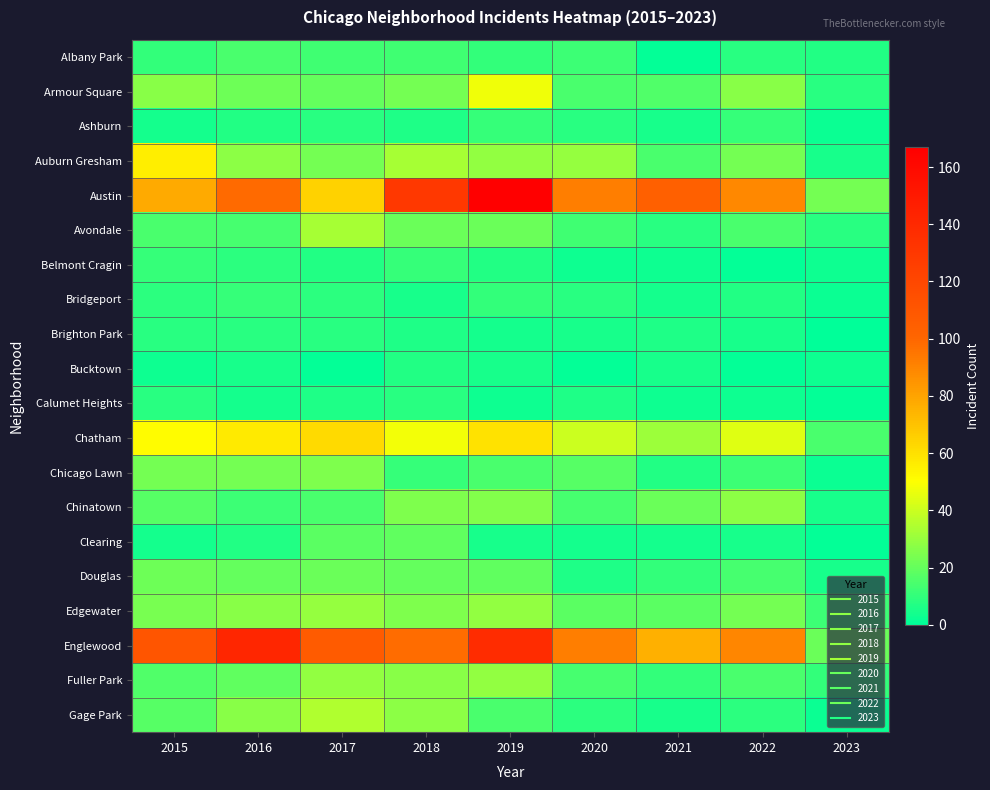

What is the total value across all series at 2020?

407